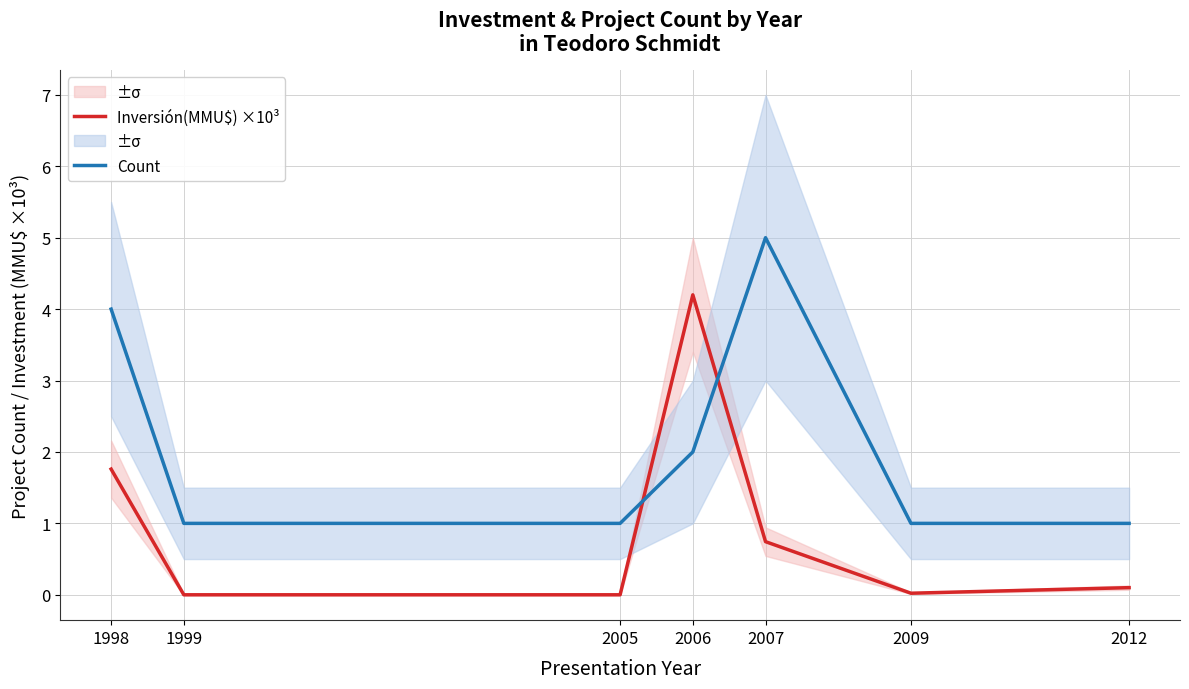

At 1999, list the series in order from largest to smallest.

Count, Inversión(MMU$) ×10³